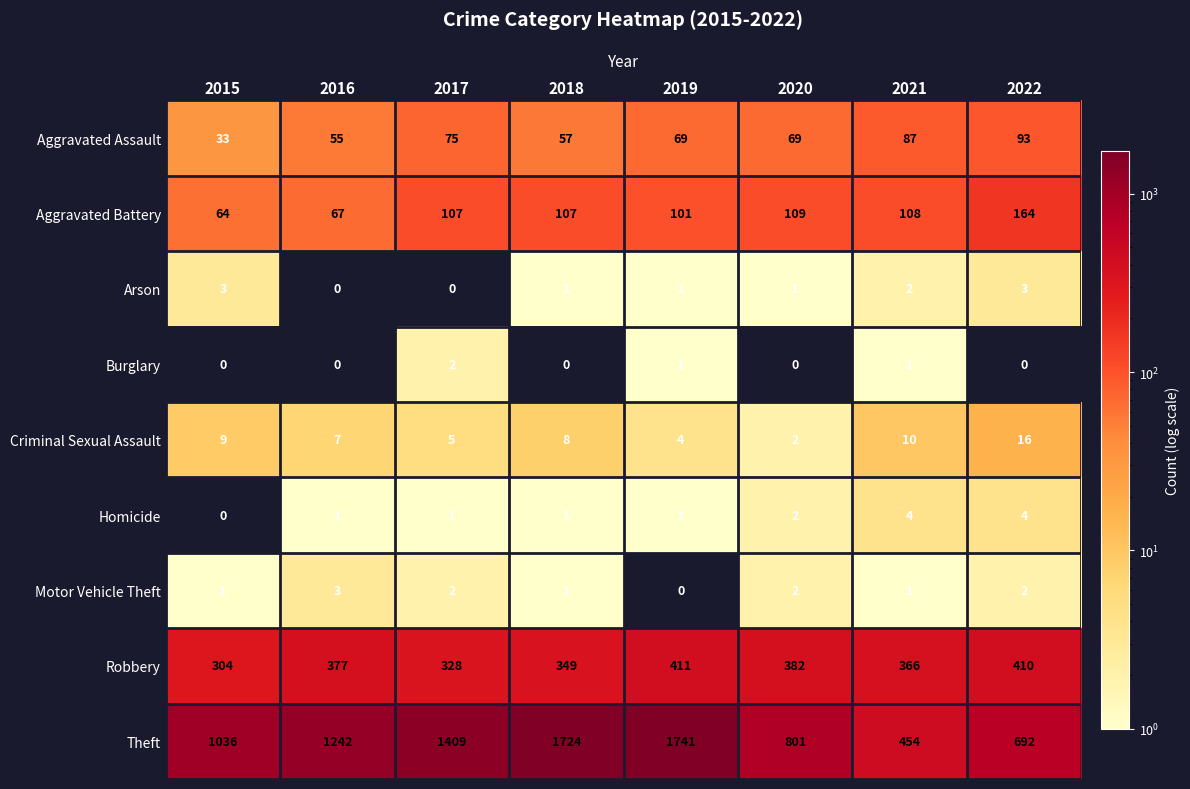

At 2022, list the series in order from largest to smallest.

Theft, Robbery, Aggravated Battery, Aggravated Assault, Criminal Sexual Assault, Homicide, Arson, Motor Vehicle Theft, Burglary